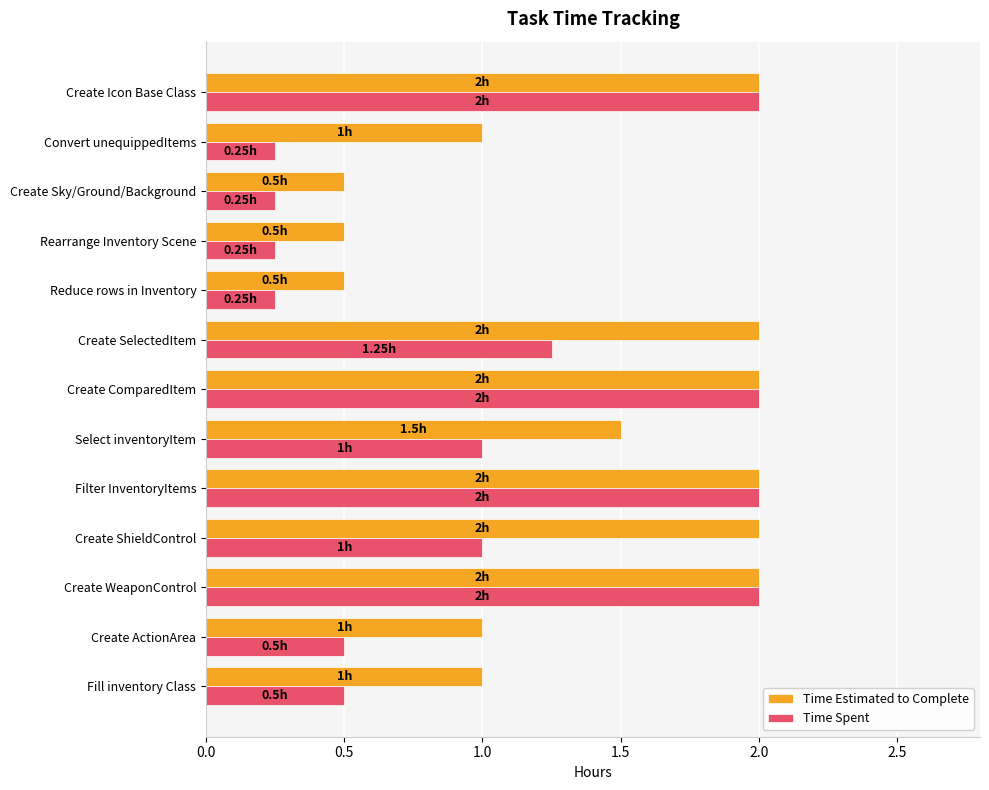

Count the number of data series in this chart.

2